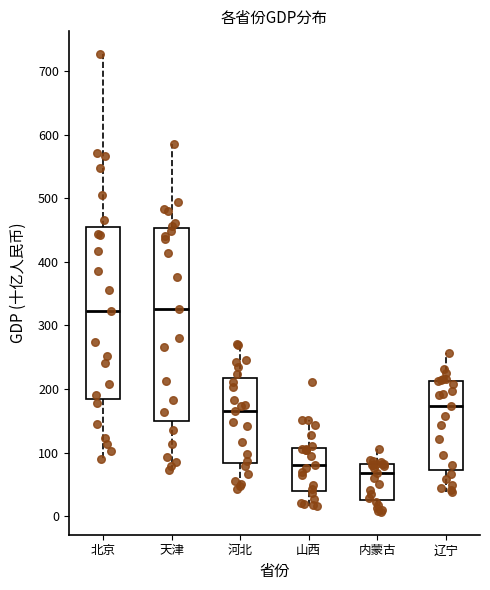

Which box is the tallest, from its lower edge to its upper edge?

天津